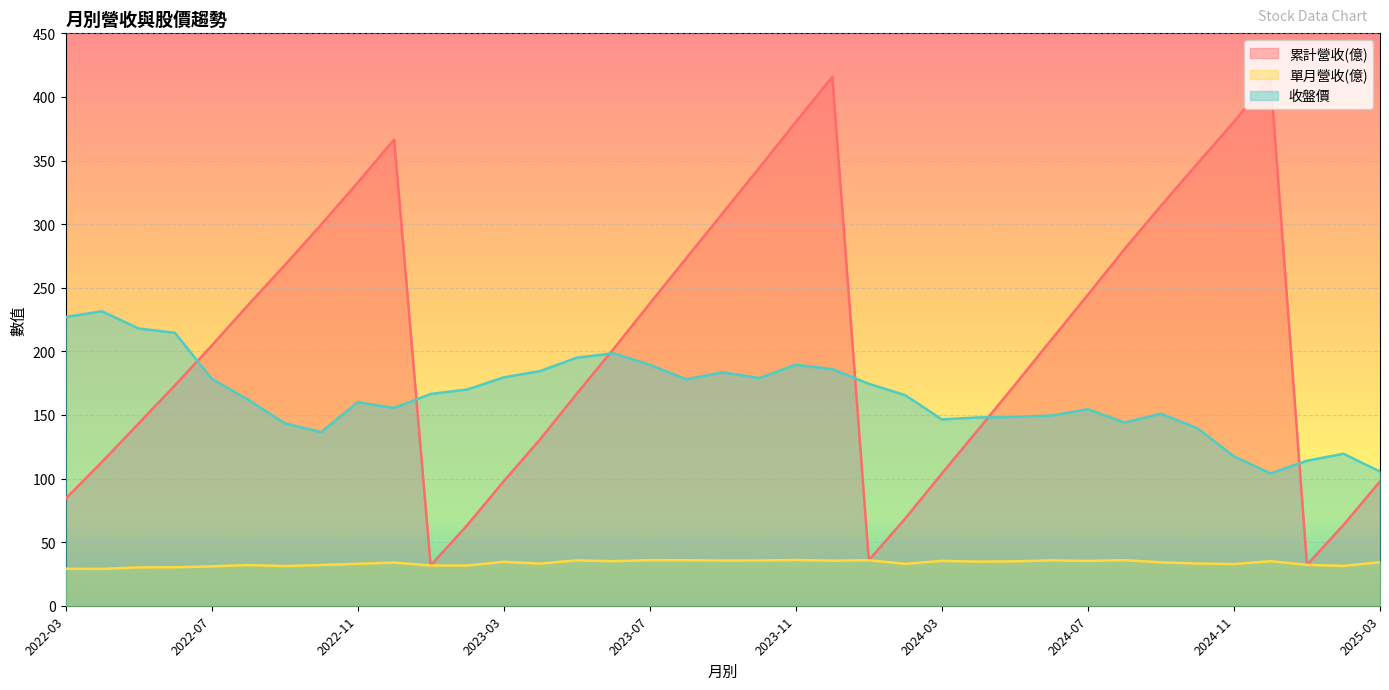

Which has a higher value, 2023-08 or 2023-11?

2023-11